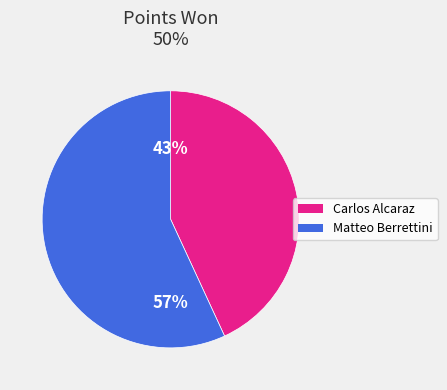

Which slice represents more than half of the pie?

Matteo Berrettini